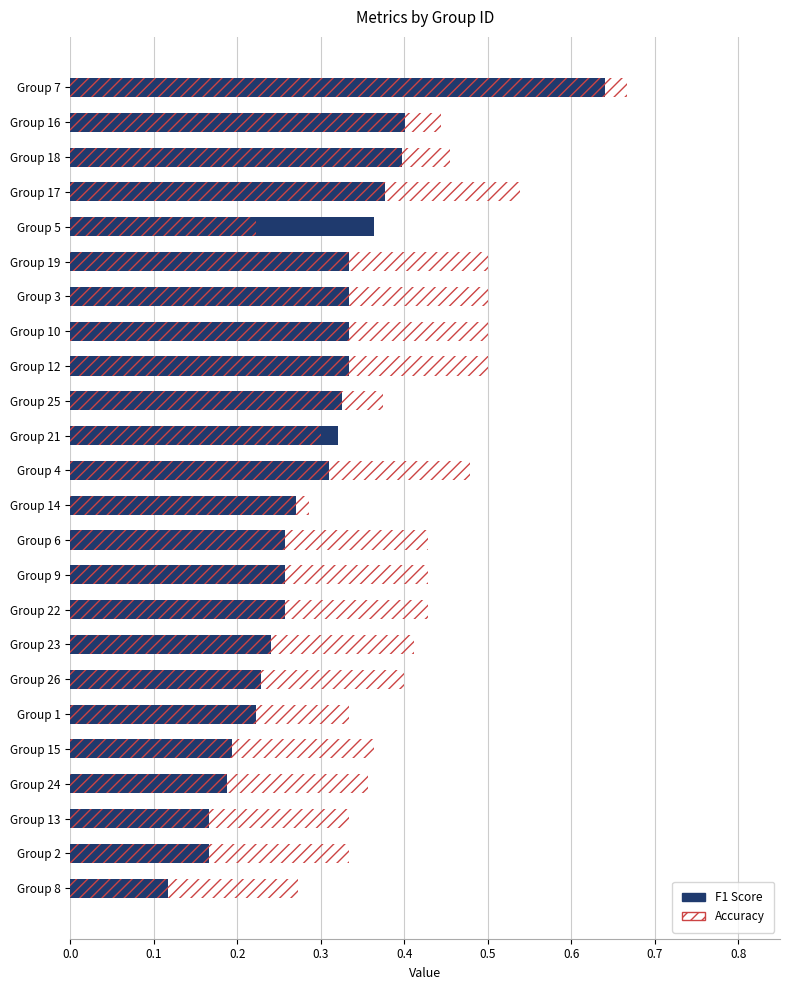

What is the approximate value of F1 Score at Group 4?

0.3